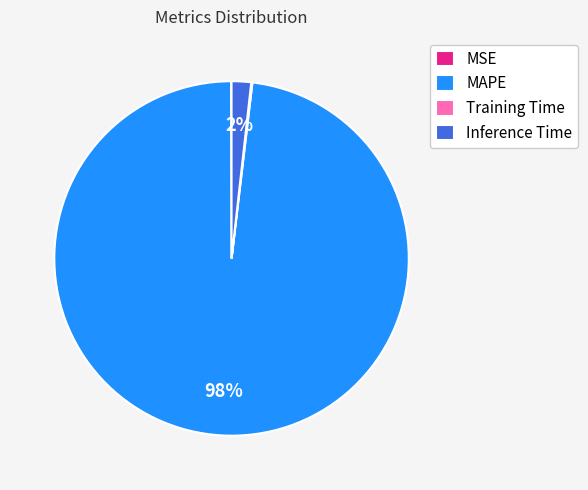

The Inference Time slice represents 15% of the pie. True or false?

False